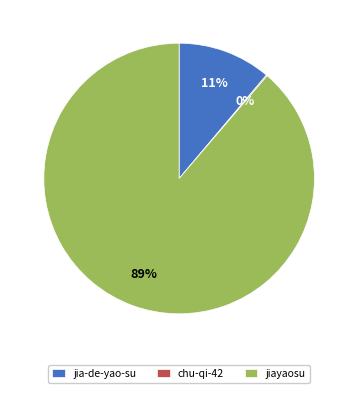

Which category accounts for the majority?

jiayaosu